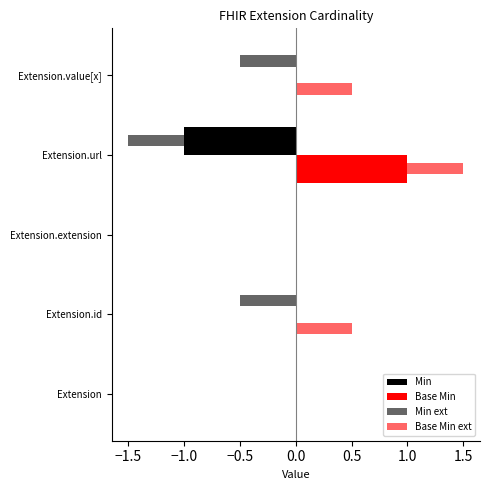

Does the chart contain any negative values?

Yes